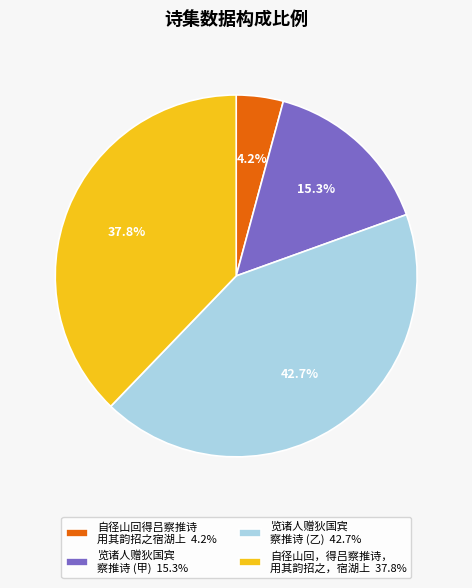

Combined, do 自径山回得吕察推诗 用其韵招之宿湖上 4.2% and 自径山回，得吕察推诗， 用其韵招之，宿湖上 37.8% account for over 50%?

No